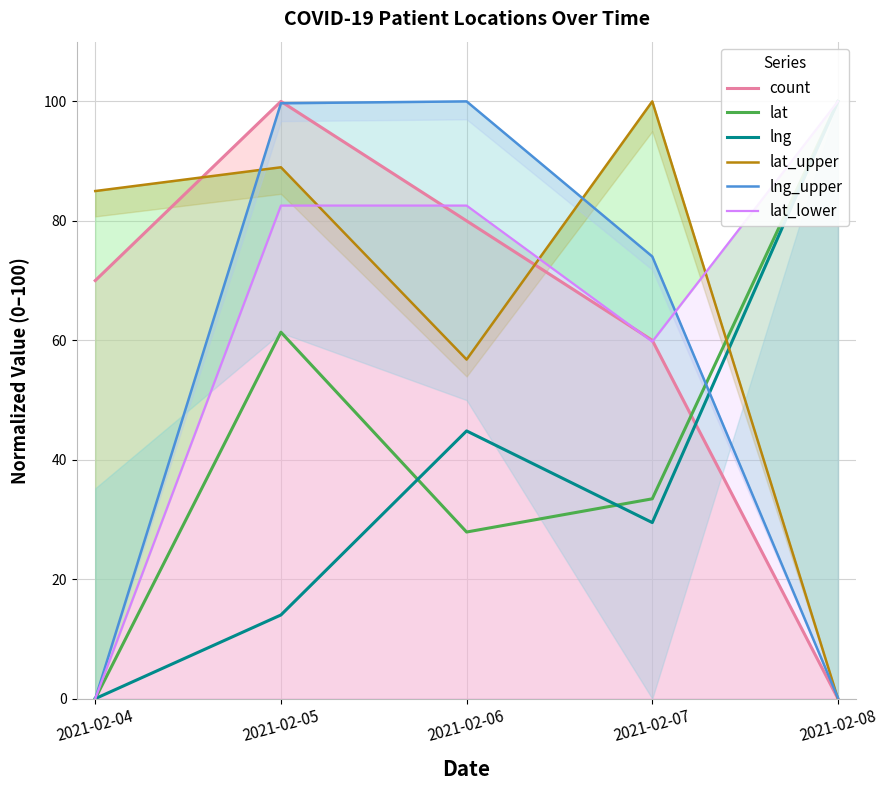

Where does the lat_upper series first go above 84?

2021-02-04